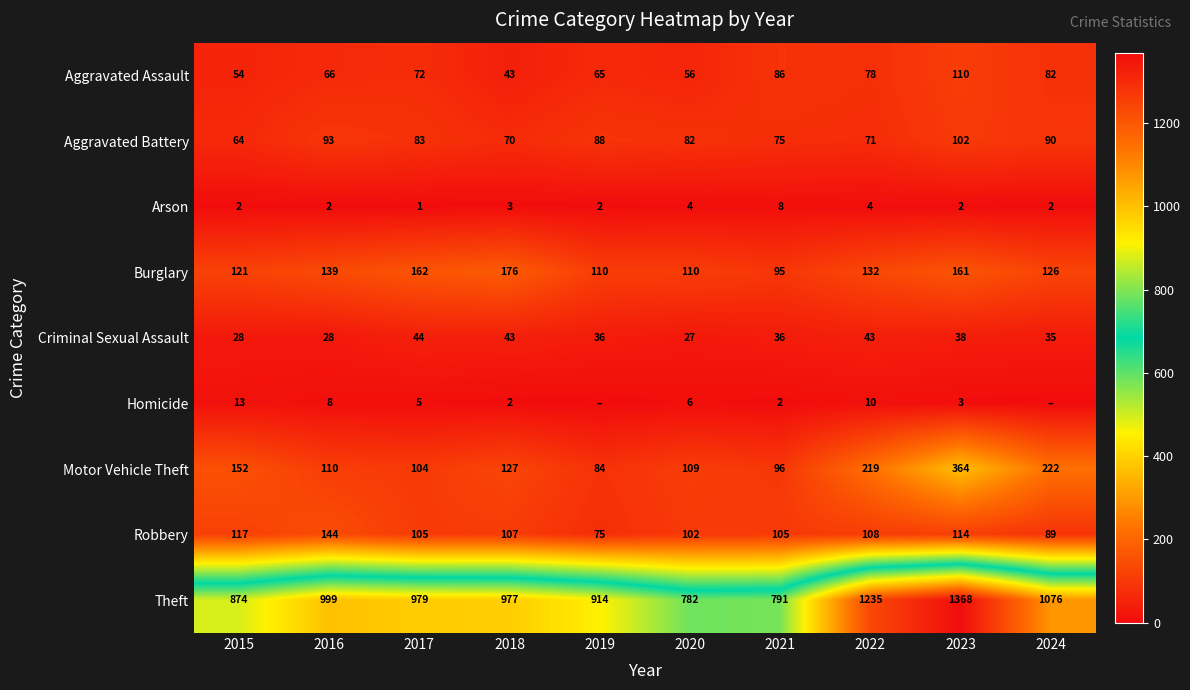

Which label corresponds to the largest value in the chart?

2023